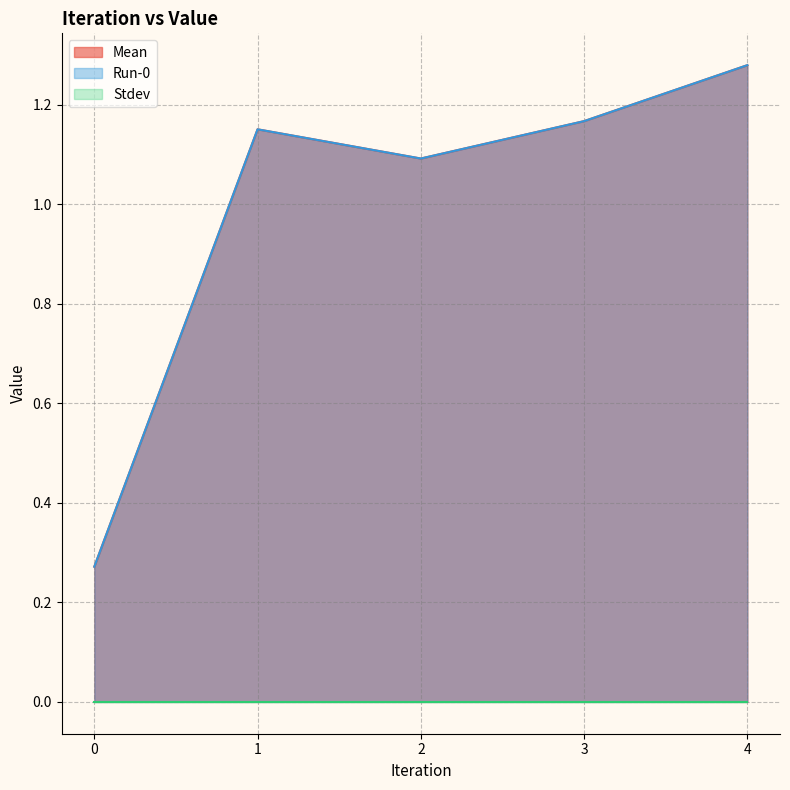

What is the total value across all series at 2?

2.2